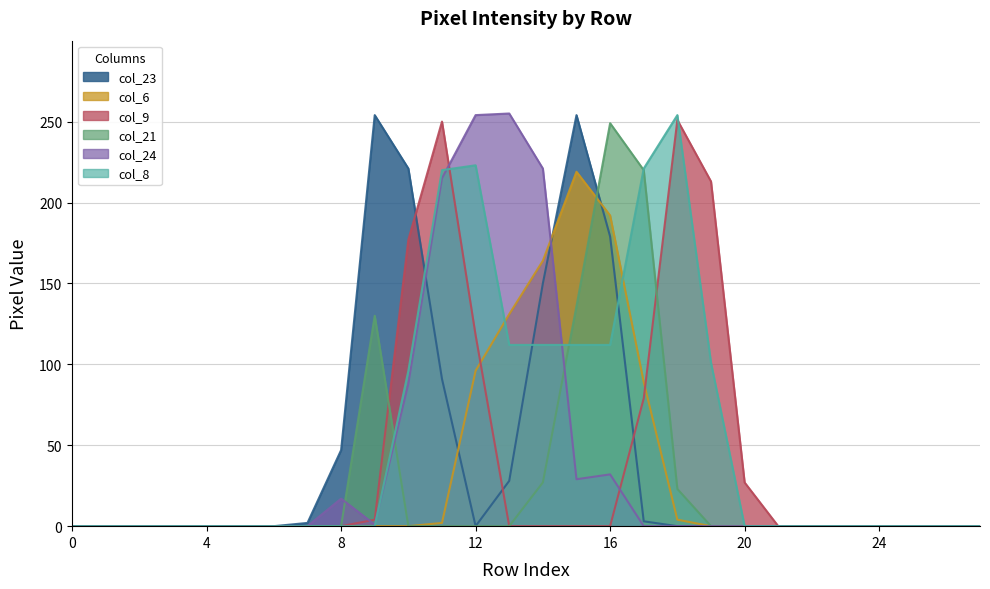

Which category has the highest value in the col_23 series?

9